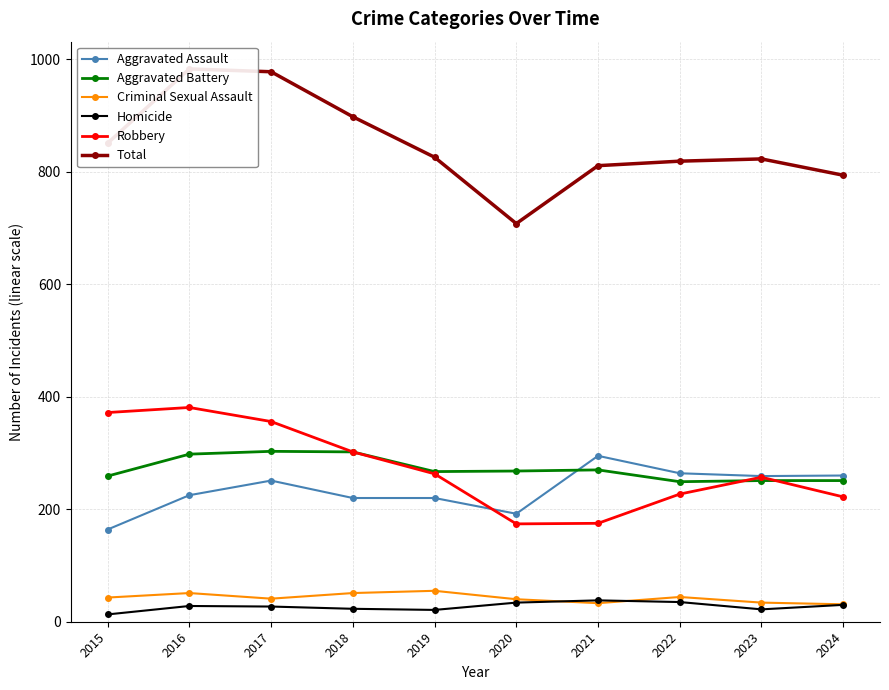

Where is the first local minimum for Aggravated Assault?

2020